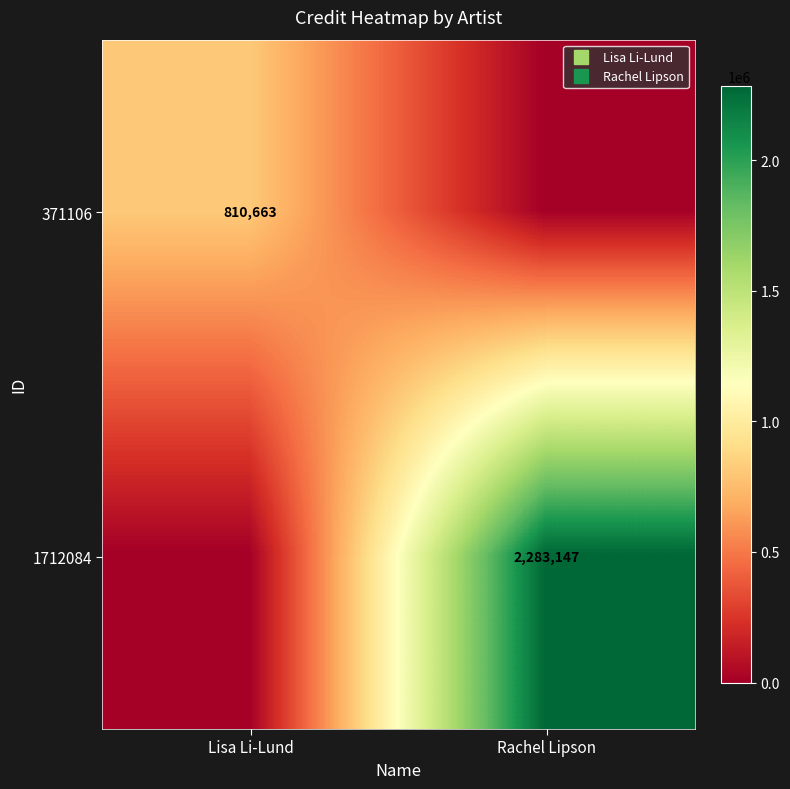

How many positive values does the 371106 series have?

1